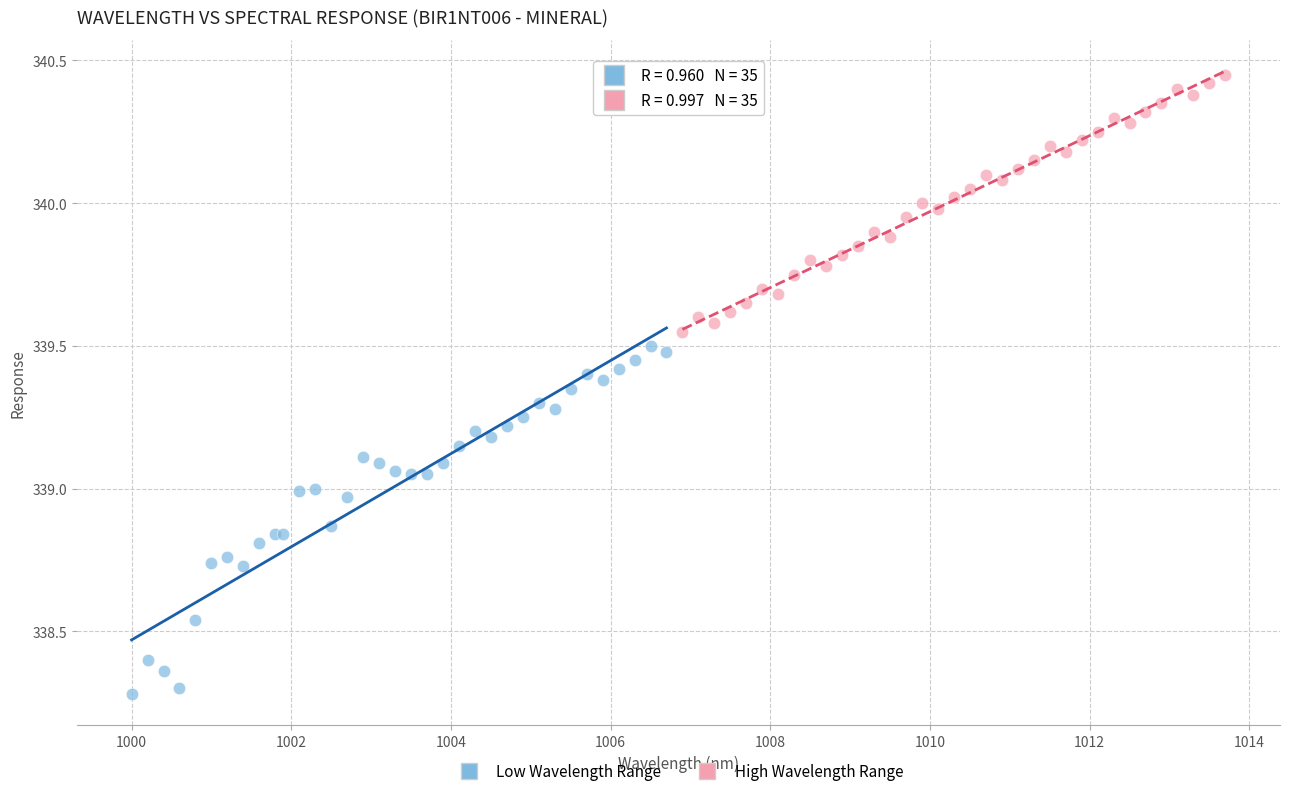

Which series contains the highest Y value?

High Wavelength Range